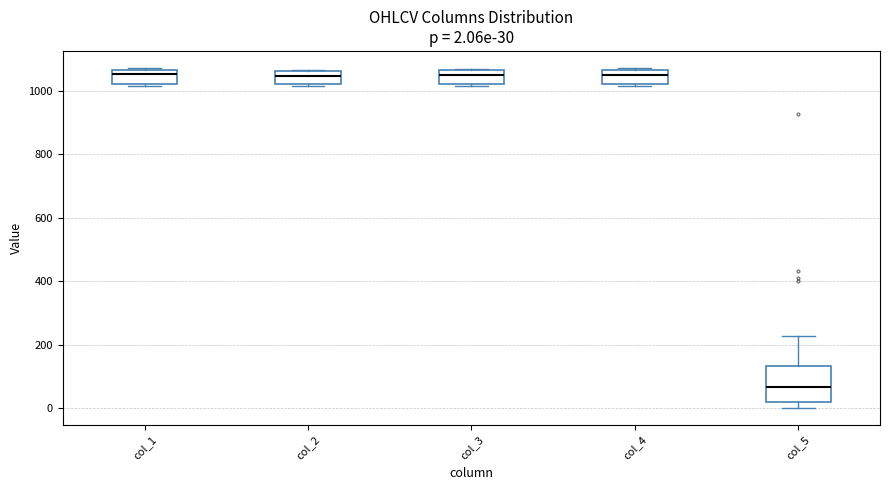

Comparing the boxes themselves (not the whiskers), which one is the tallest?

col_5